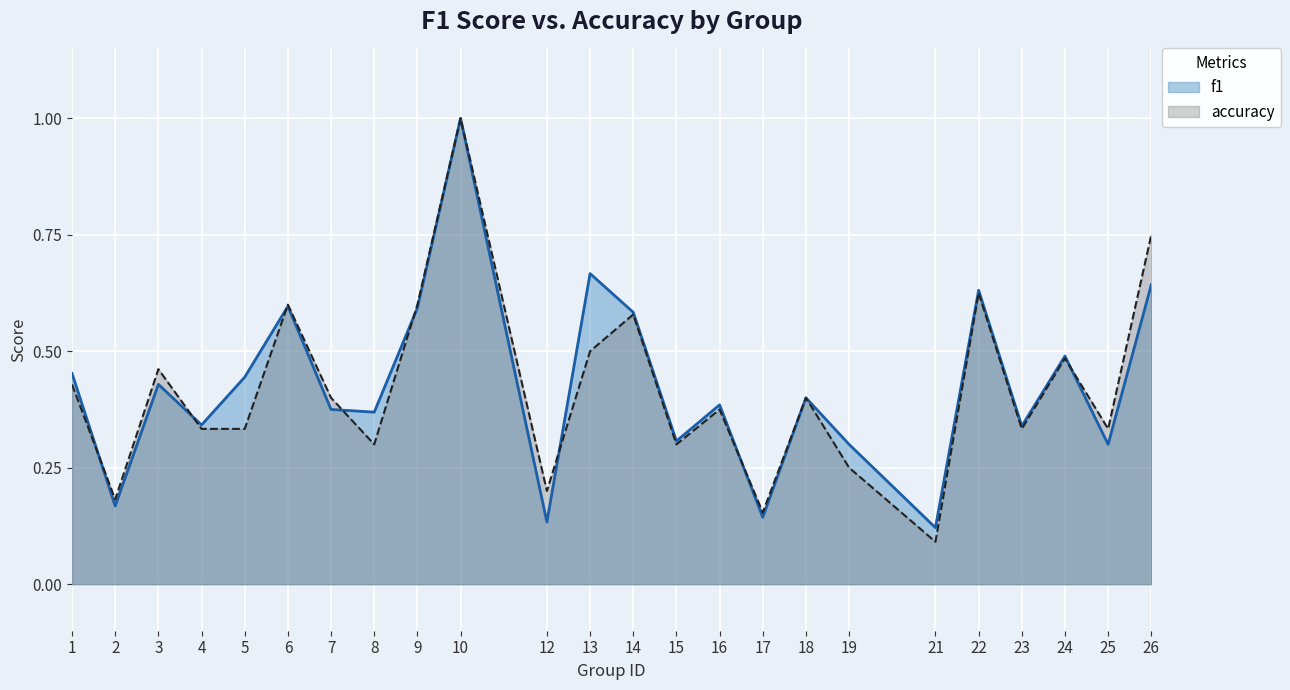

What is the difference between the second highest and minimum values in the f1 series?

0.5